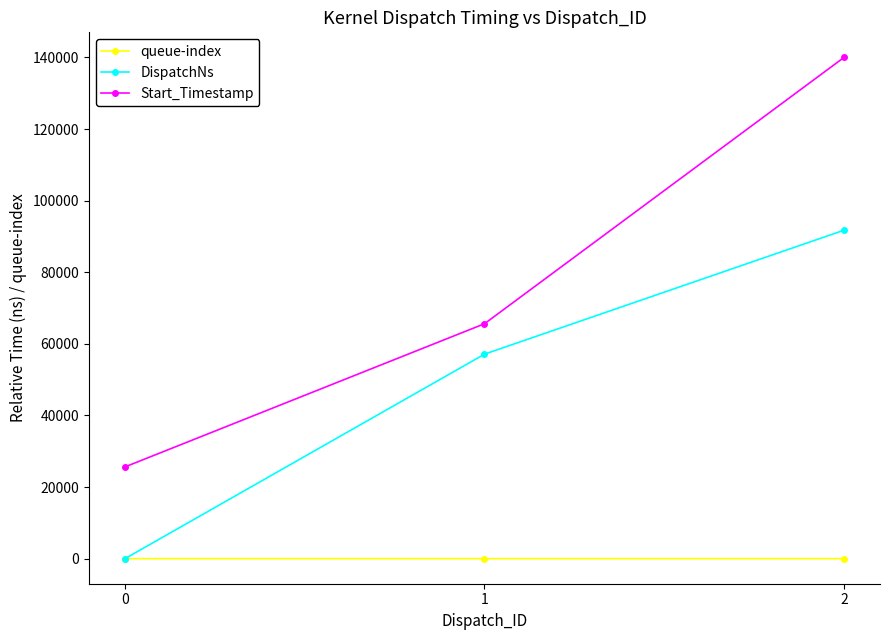

Is the value of Start_Timestamp at 0 greater than the value of DispatchNs at 0?

Yes